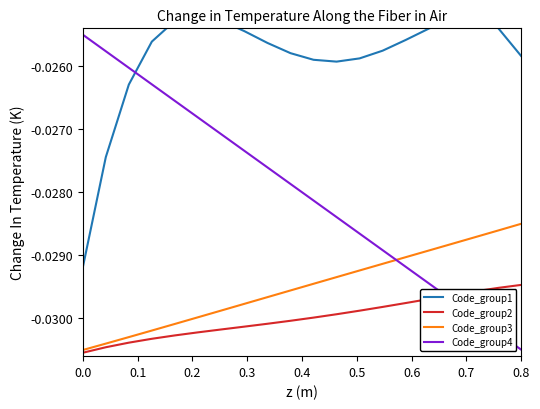

After their last crossing, which series has the higher values: Code_group3 or Code_group4?

Code_group3